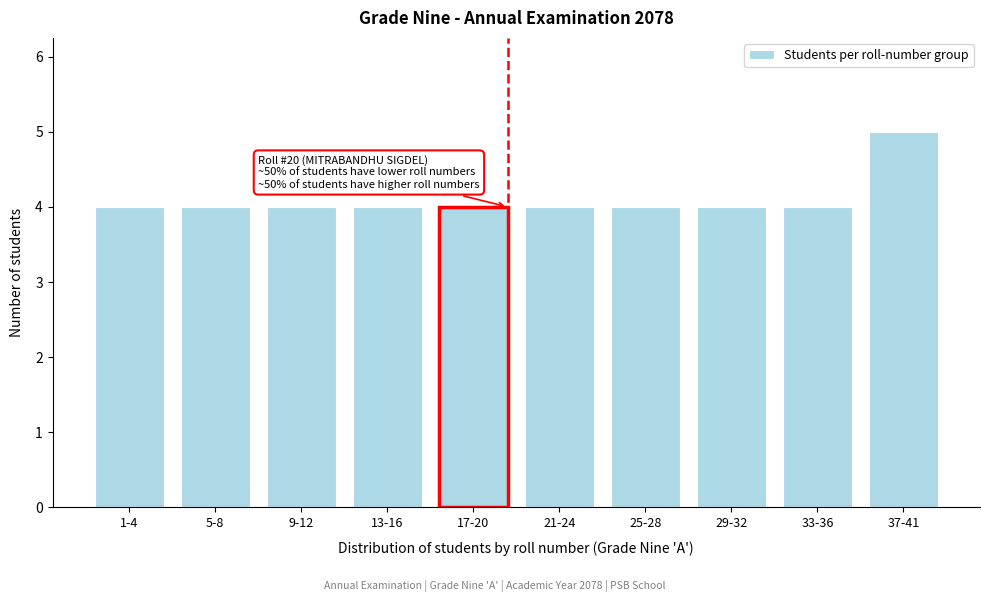

Reading right to left, list all the values displayed in this chart.

37-41=5	33-36=4	29-32=4	25-28=4	21-24=4	17-20=4	13-16=4	9-12=4	5-8=4	1-4=4